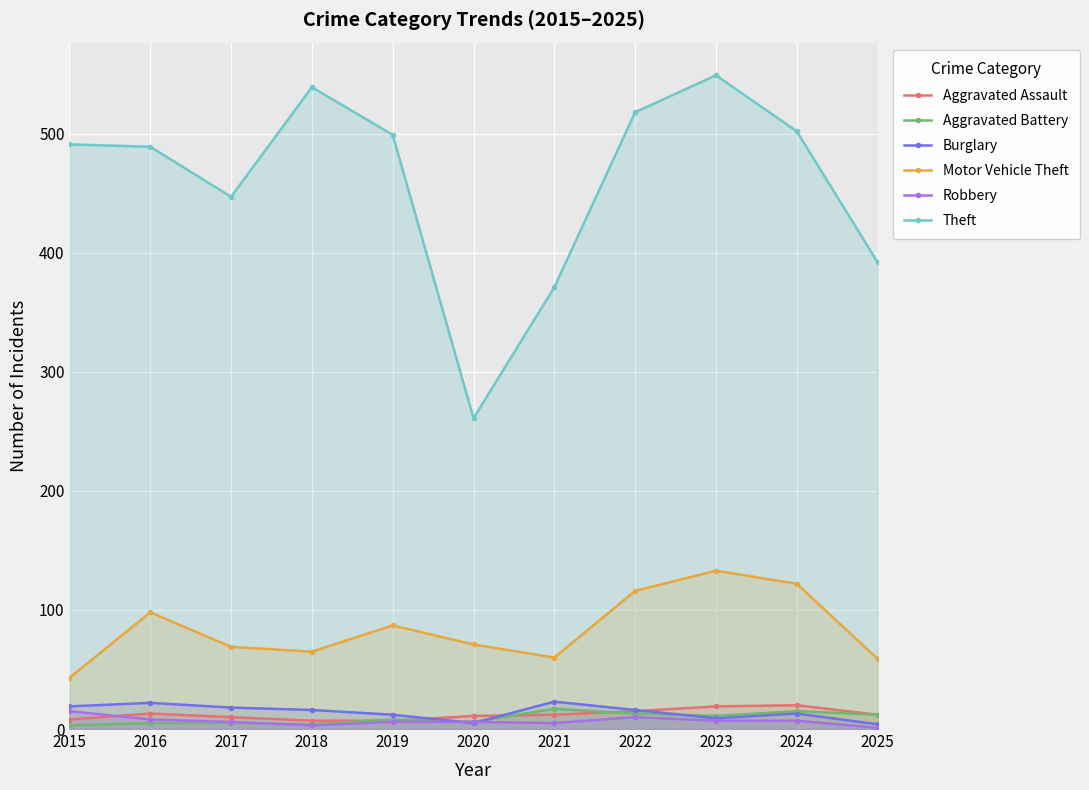

Which series has the largest range (max minus min)?

Theft